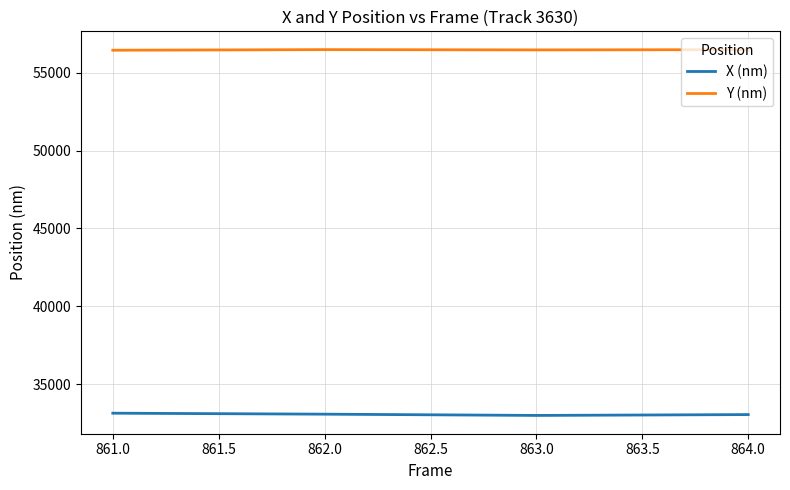

At how many categories does at least one series exceed 40768?

4